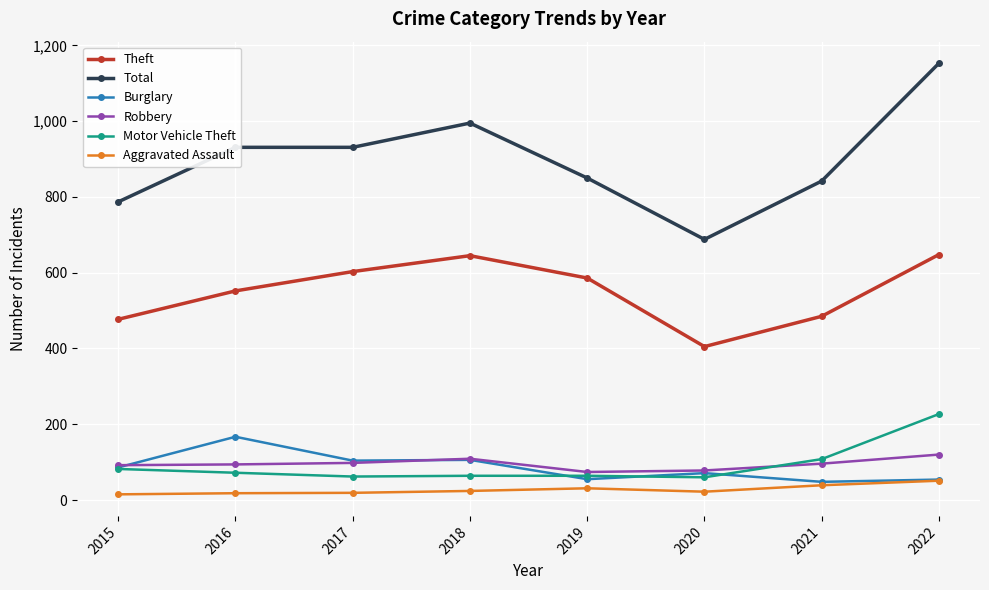

What is the difference between the maximum and minimum values in the Burglary series?

119